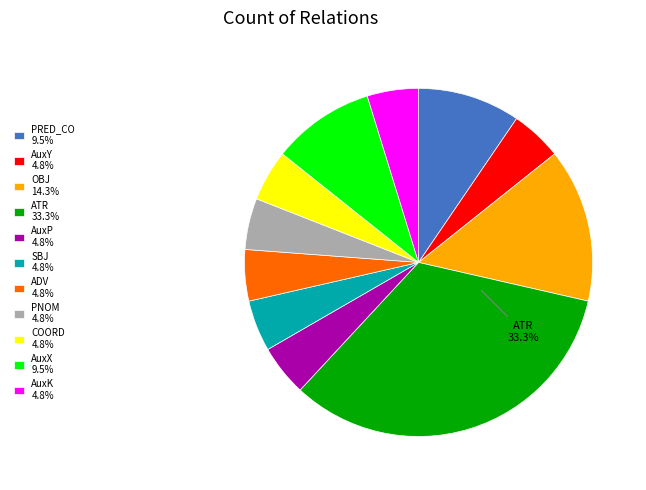

To the nearest percent, what portion does COORD represent?

5%